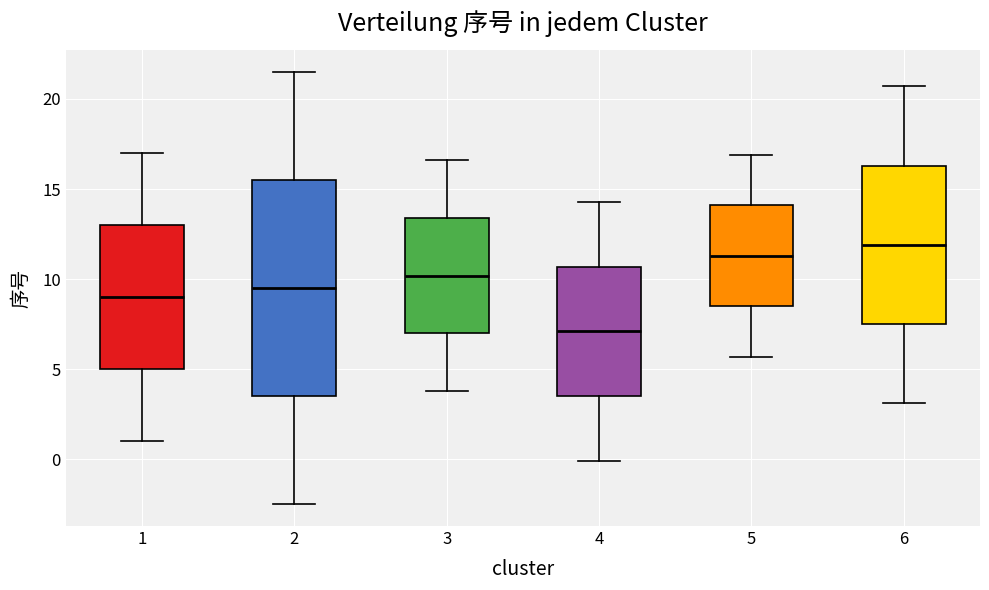

Where does the lower whisker of the box at x = 5 end on the y-axis? The values are not printed on the chart, so give them approximately, as read against the axis.

5.5